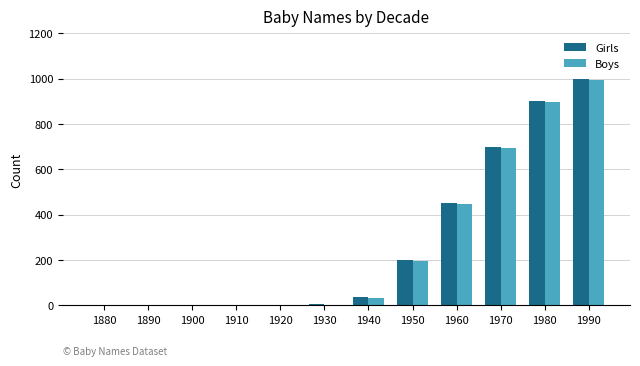

True or false: Boys has a value of 3 at 1930.

True